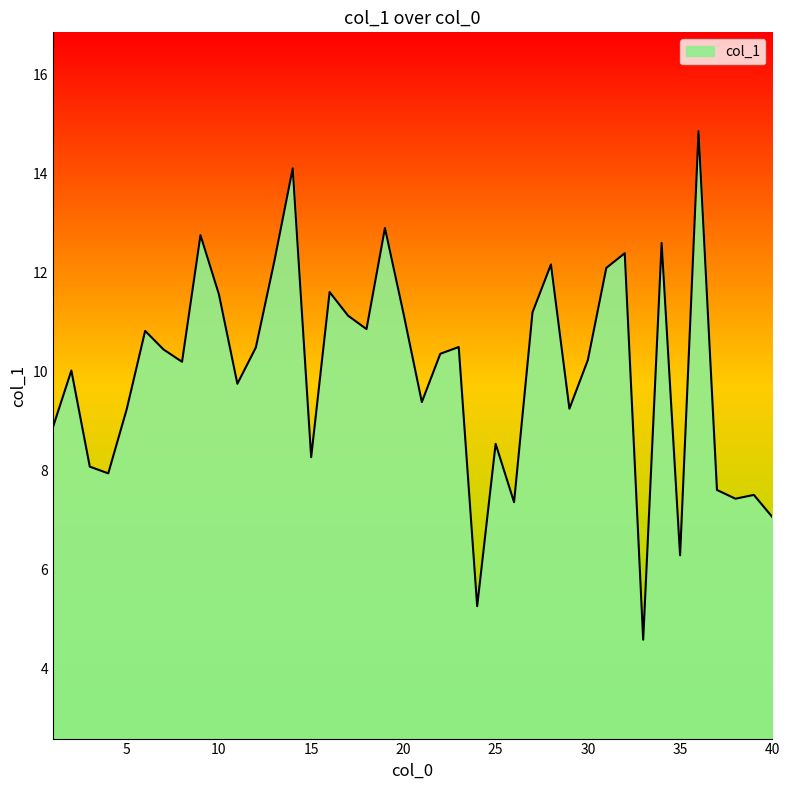

What is the difference between the maximum and minimum values?

10.3